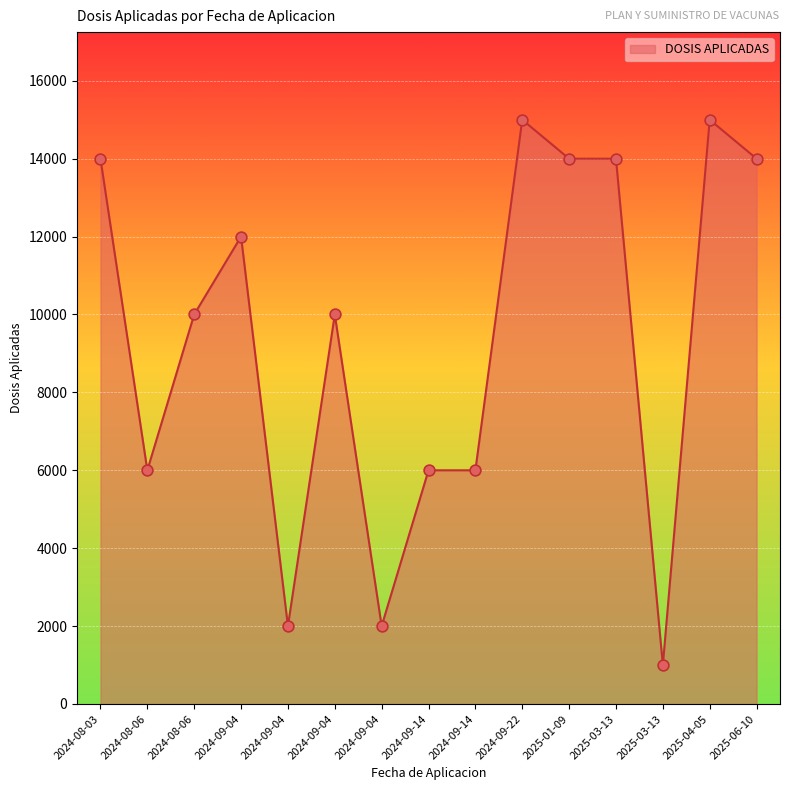

How many lines are shown in the chart?

1